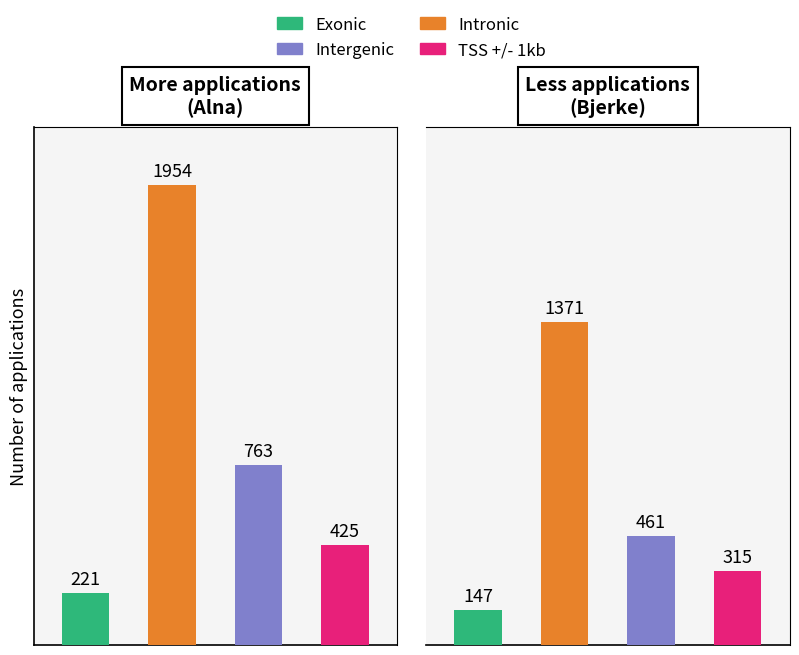

How many values in the Exonic series are below 221?

1